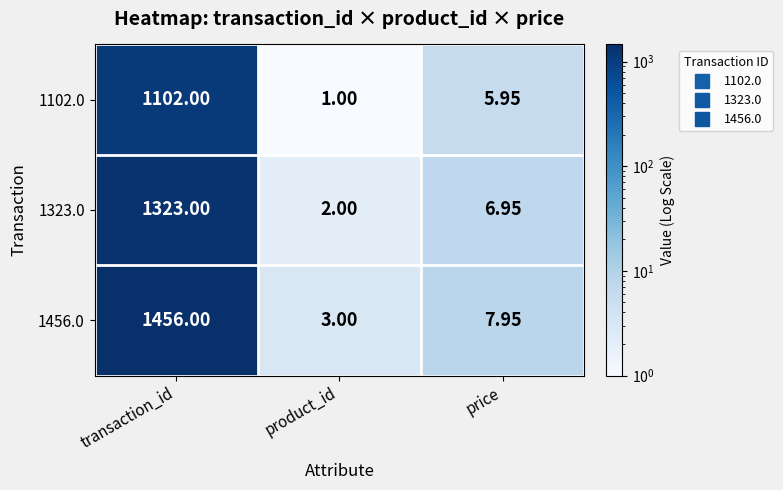

Which series has the widest spread of values?

1456.0